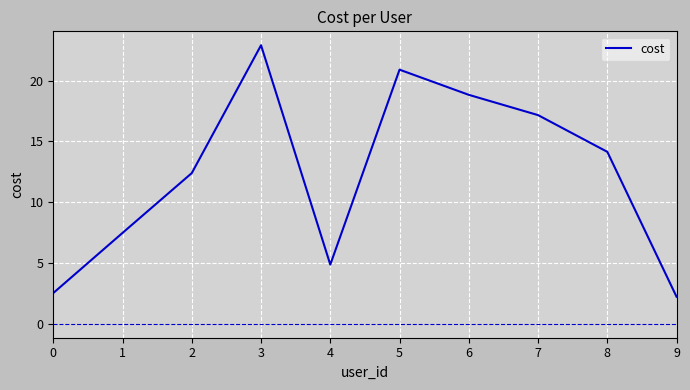

Rank the categories by value from highest to lowest.

3, 5, 6, 7, 8, 2, 1, 4, 0, 9